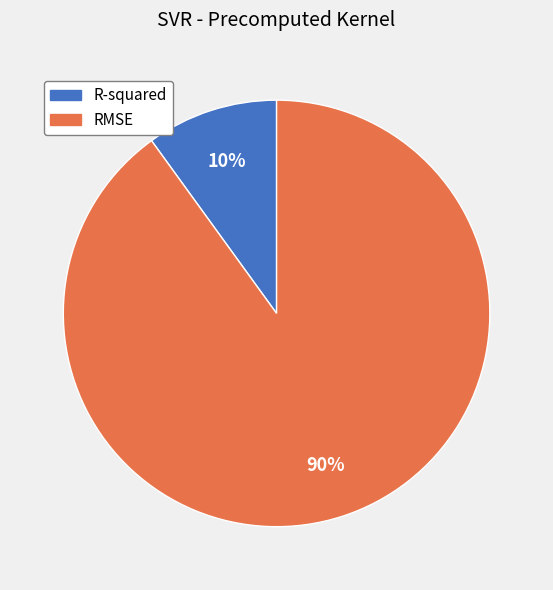

Combined, do RMSE and R-squared account for over 50%?

Yes